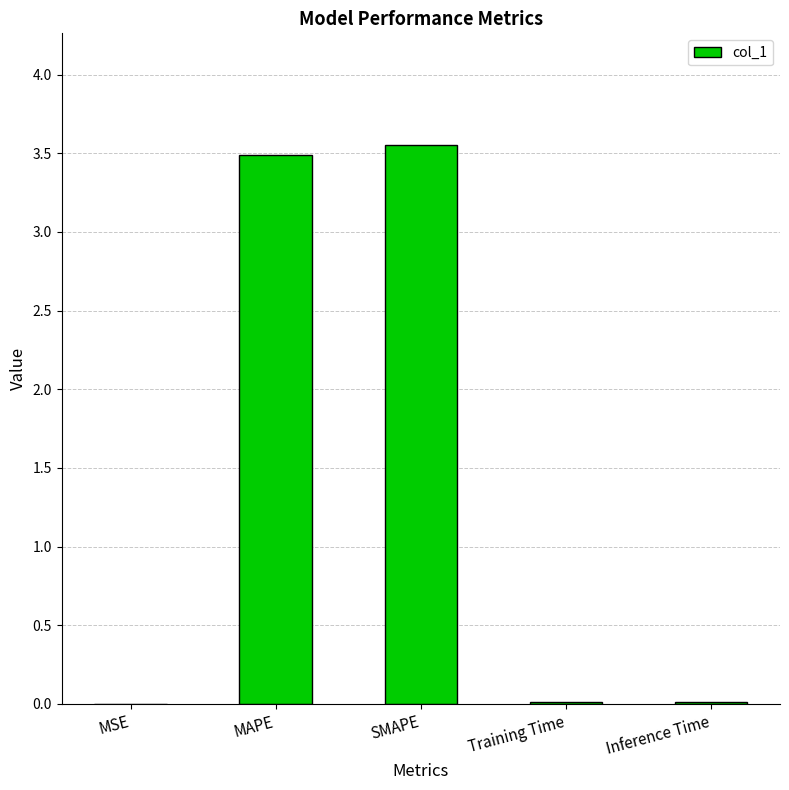

Is it true that the value at Inference Time is 0.0?

True